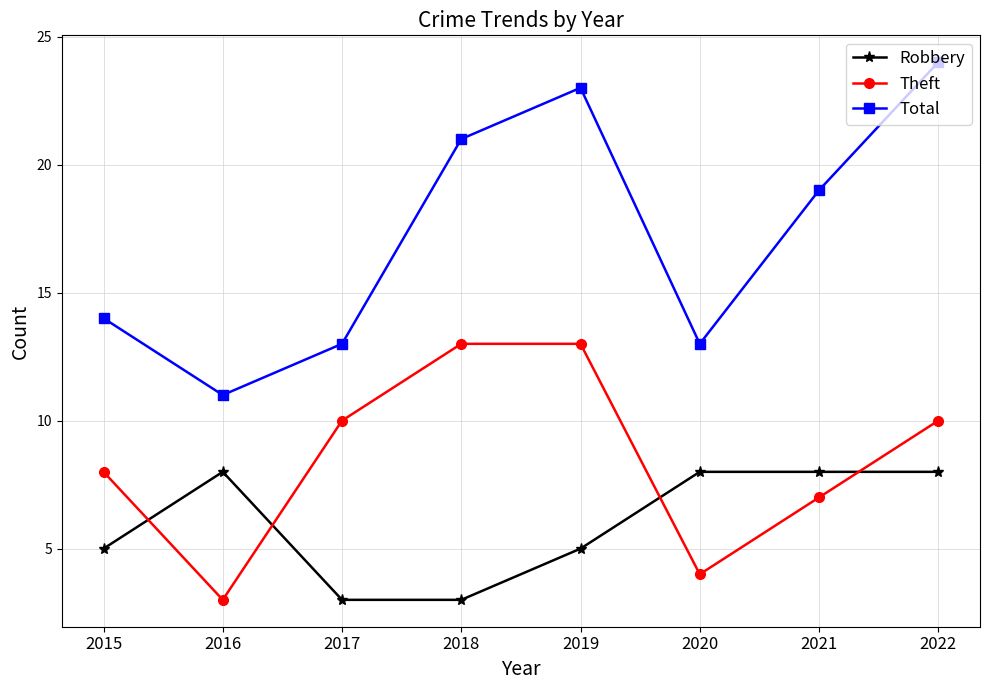

List the series in order of their overall mean, highest first.

Total, Theft, Robbery